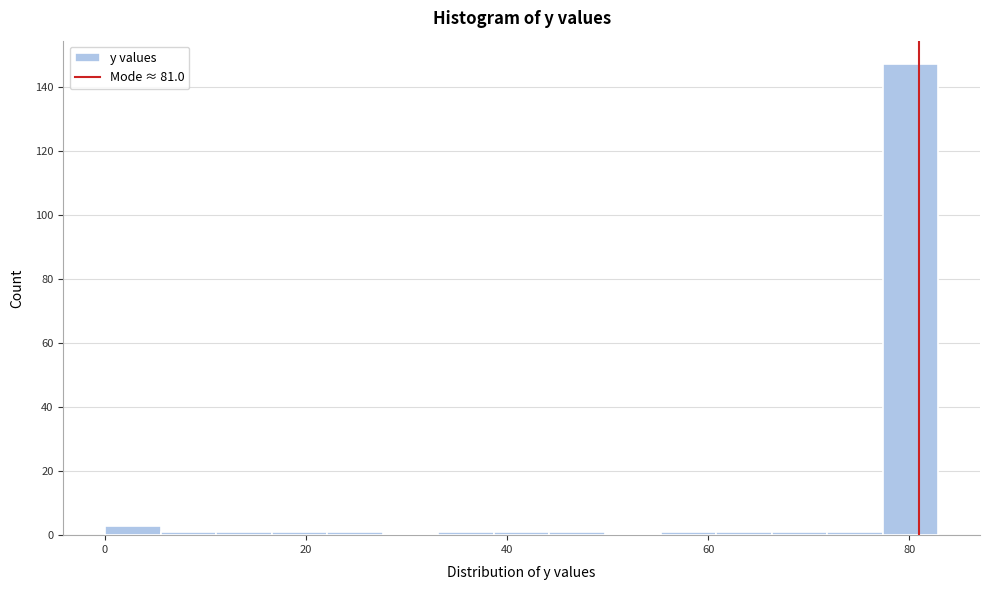

Read against the x-axis, roughly where is the centre of the tallest bar?

80